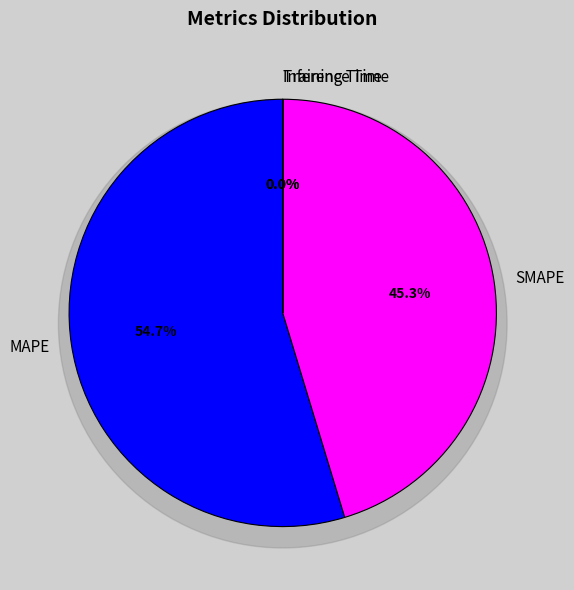

To the nearest percent, what is the difference between the SMAPE and MAPE slice percentages?

9%